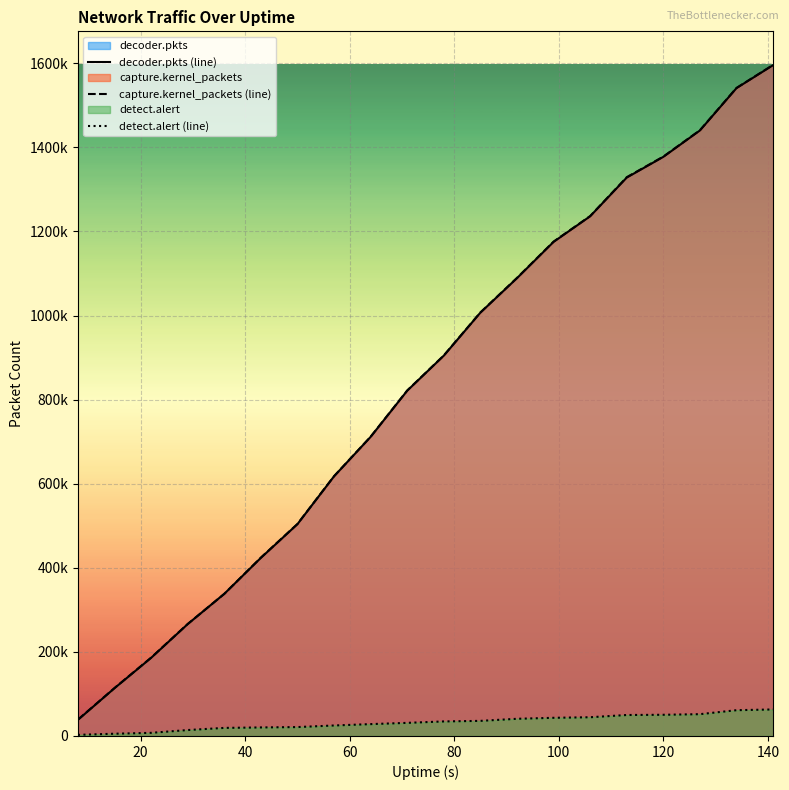

True or false: decoder.pkts (line) and detect.alert (line) intersect in this chart.

False